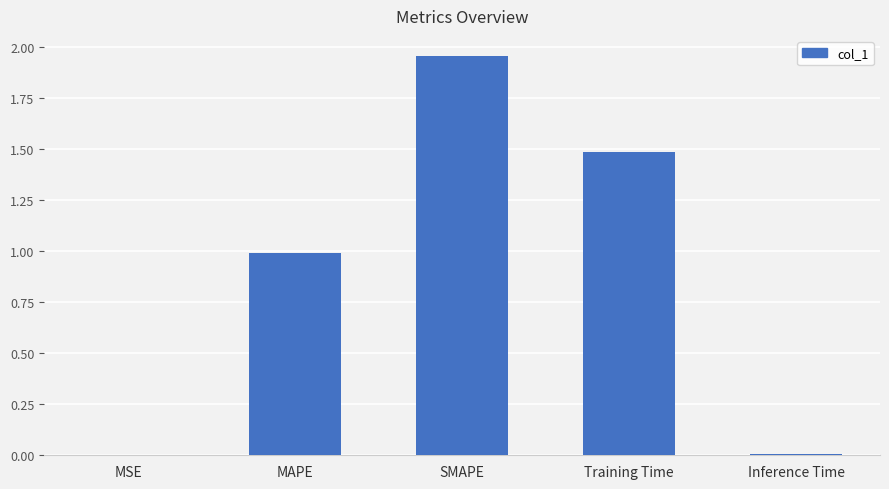

The chart shows a value of 2.7 at Training Time. True or false?

False